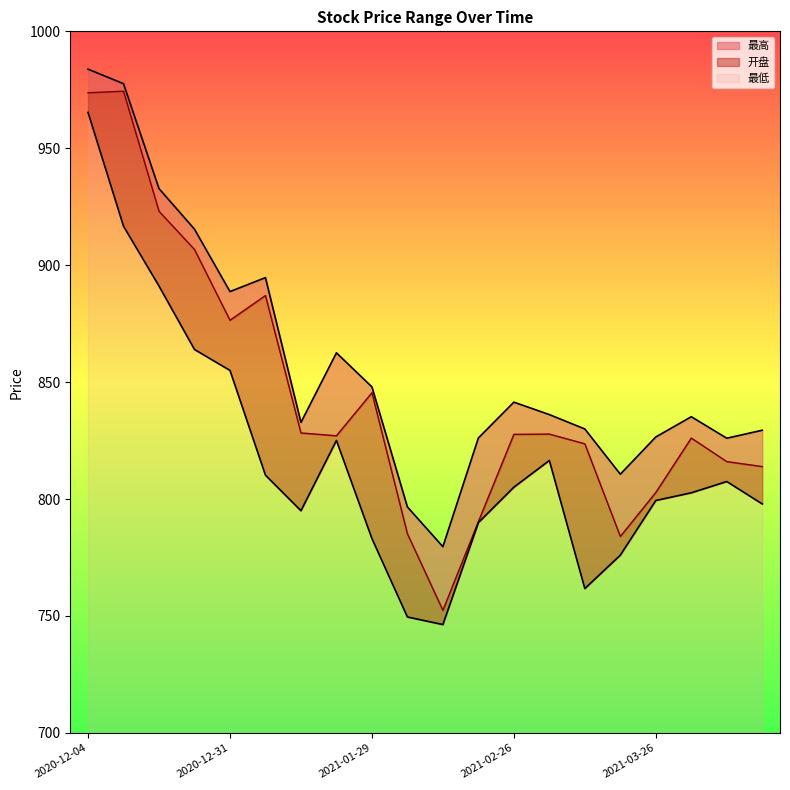

At 2021-02-10, list the series in order from largest to smallest.

最高, 开盘, 最低